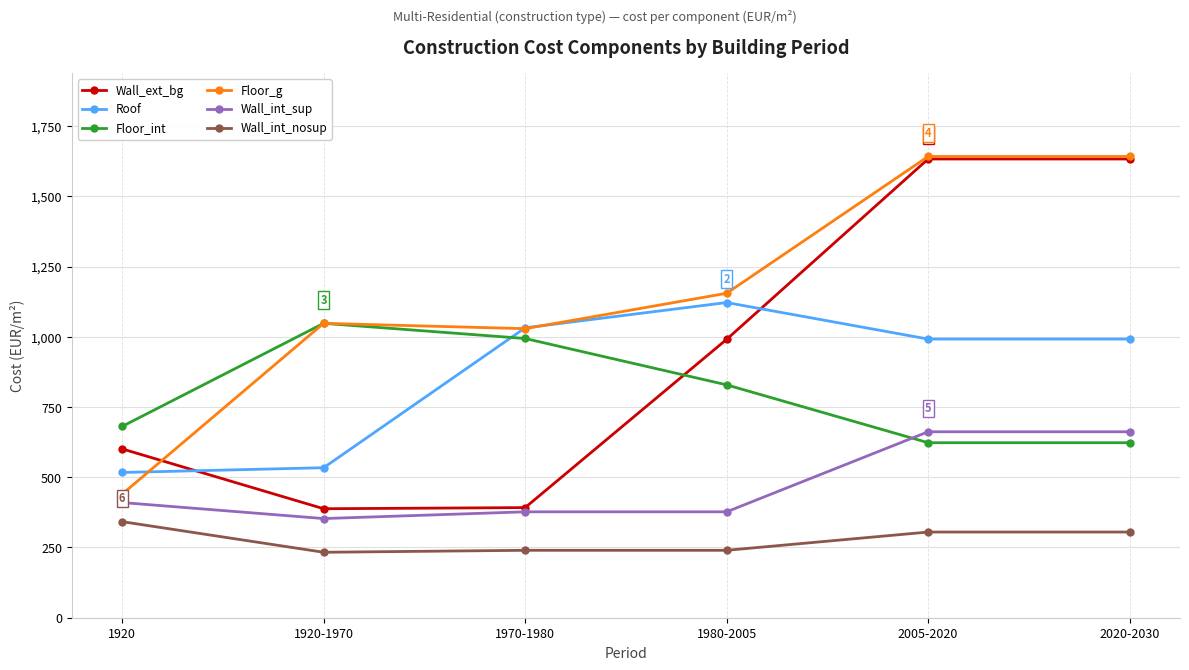

How many lines are shown in the chart?

6